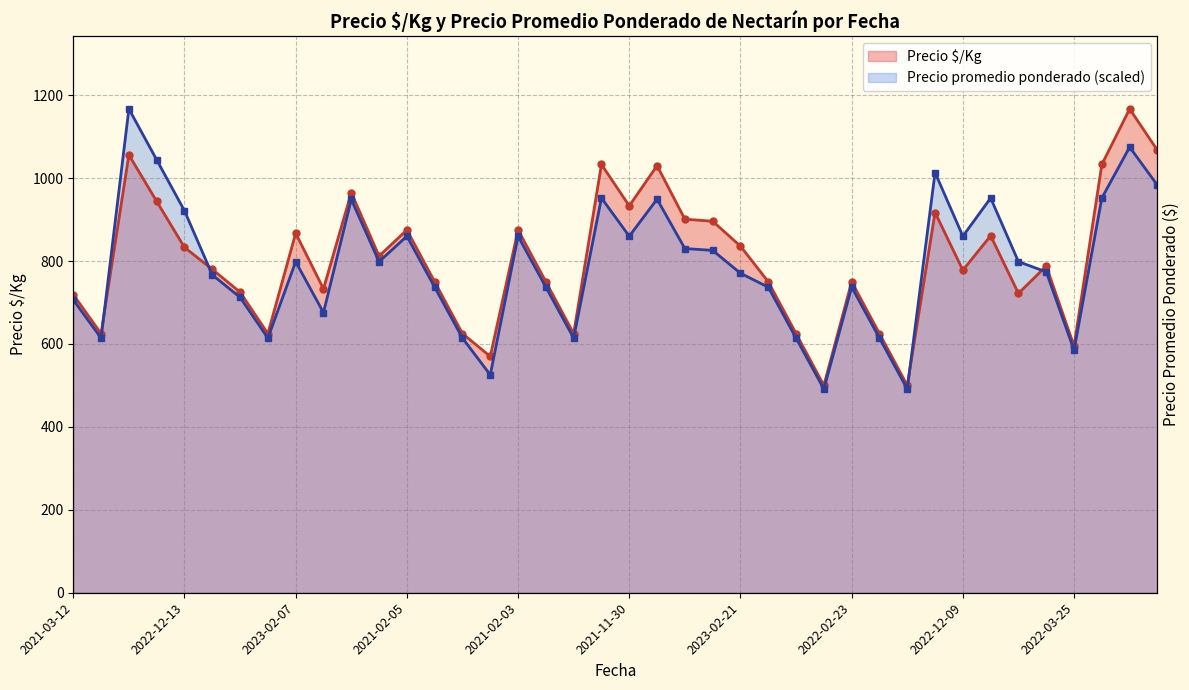

What is the value of the Precio promedio ponderado point at the 36th from the left?

773.9